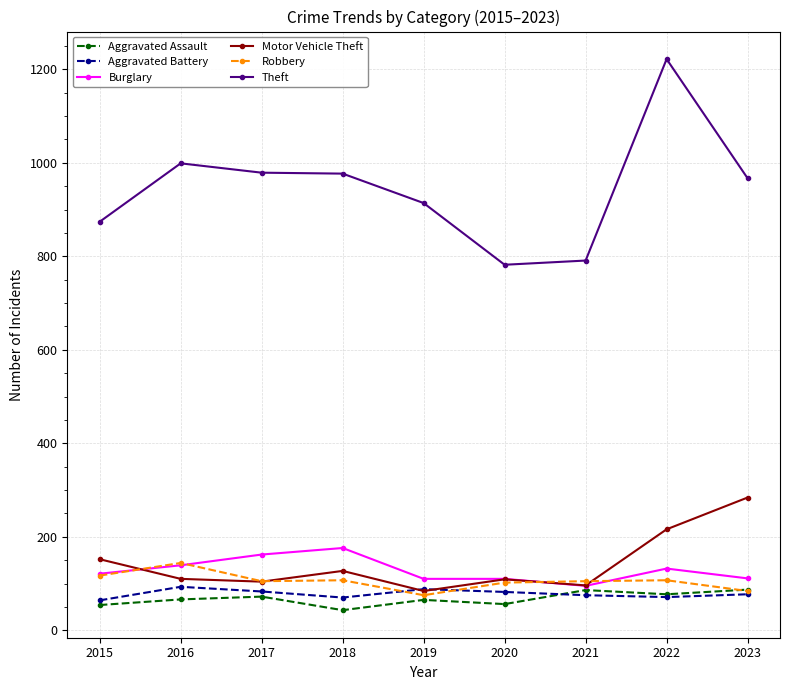

What is the spread (max minus min) of values at 2020?

726